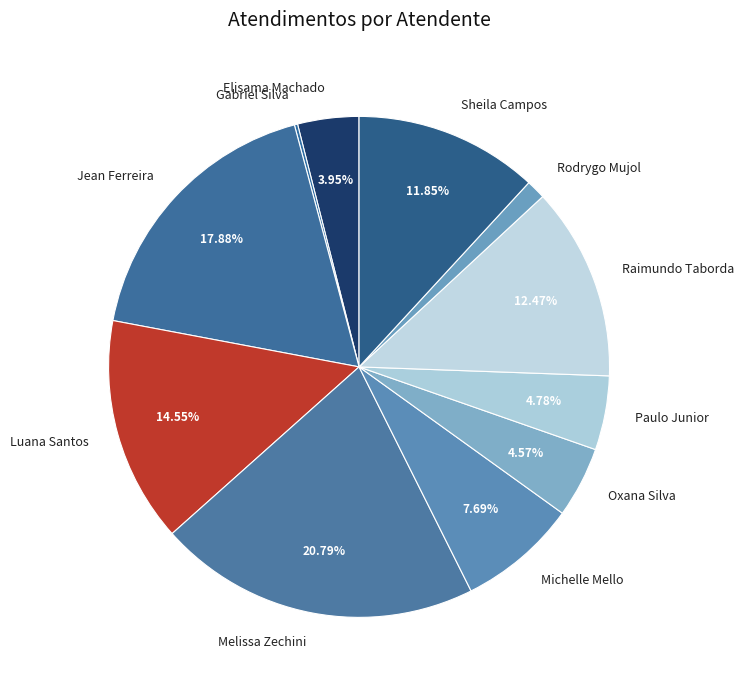

Approximately how many times larger is the value at Michelle Mello compared to Rodrygo Mujol?

6.2